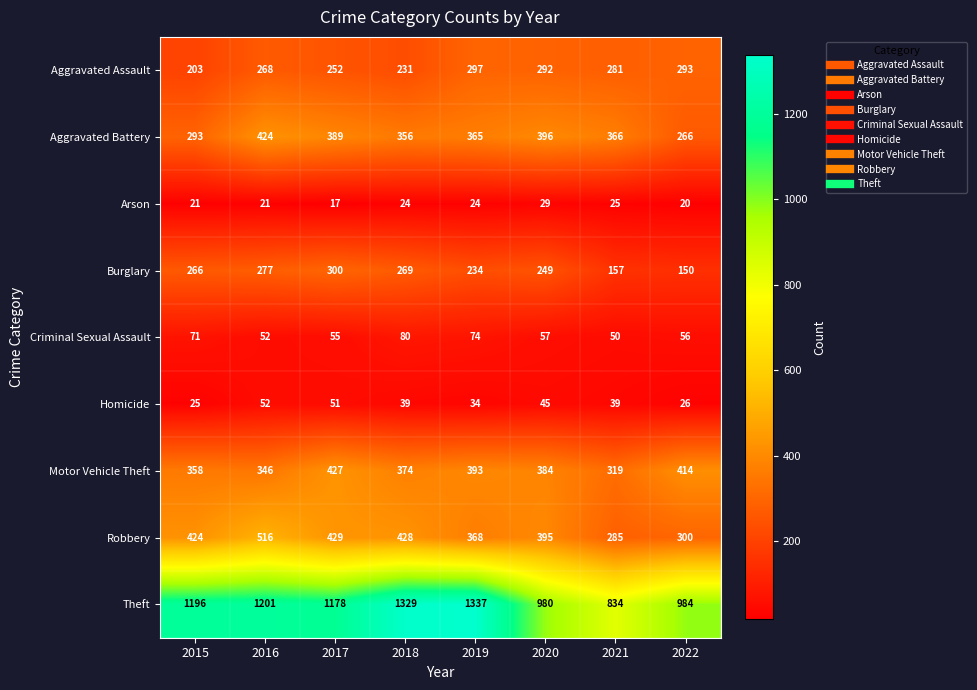

At 2018, list the series in order from smallest to largest.

Arson, Homicide, Criminal Sexual Assault, Aggravated Assault, Burglary, Aggravated Battery, Motor Vehicle Theft, Robbery, Theft